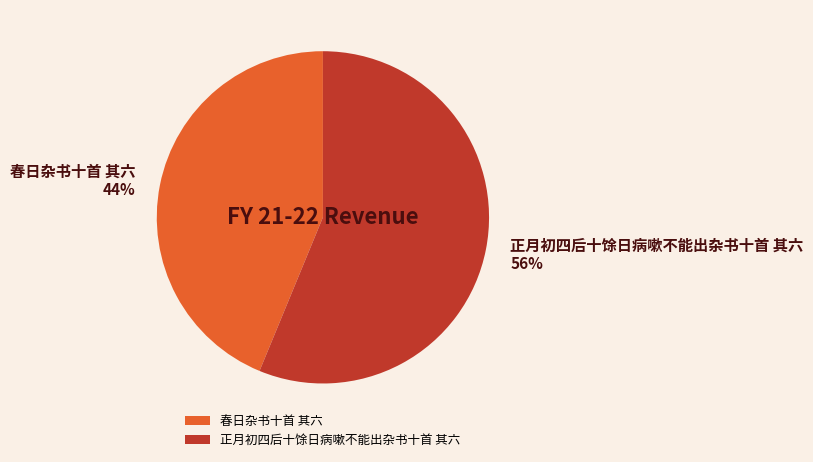

Combined, do 春日杂书十首 其六 and 正月初四后十馀日病嗽不能出杂书十首 其六 account for over 50%?

Yes